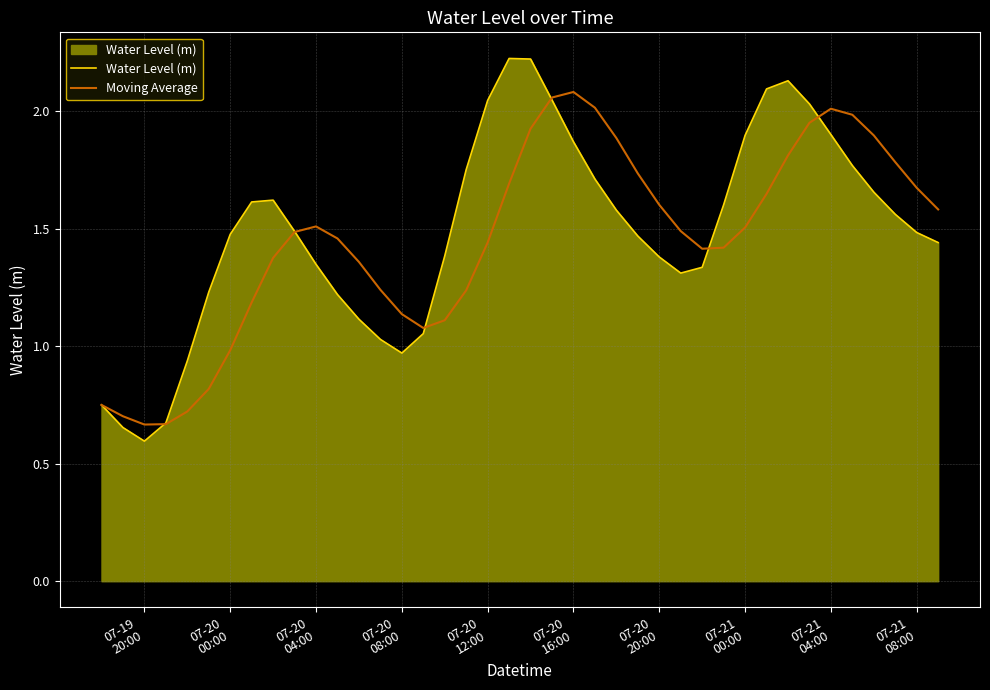

Which series has the largest range (max minus min)?

Water Level (m)